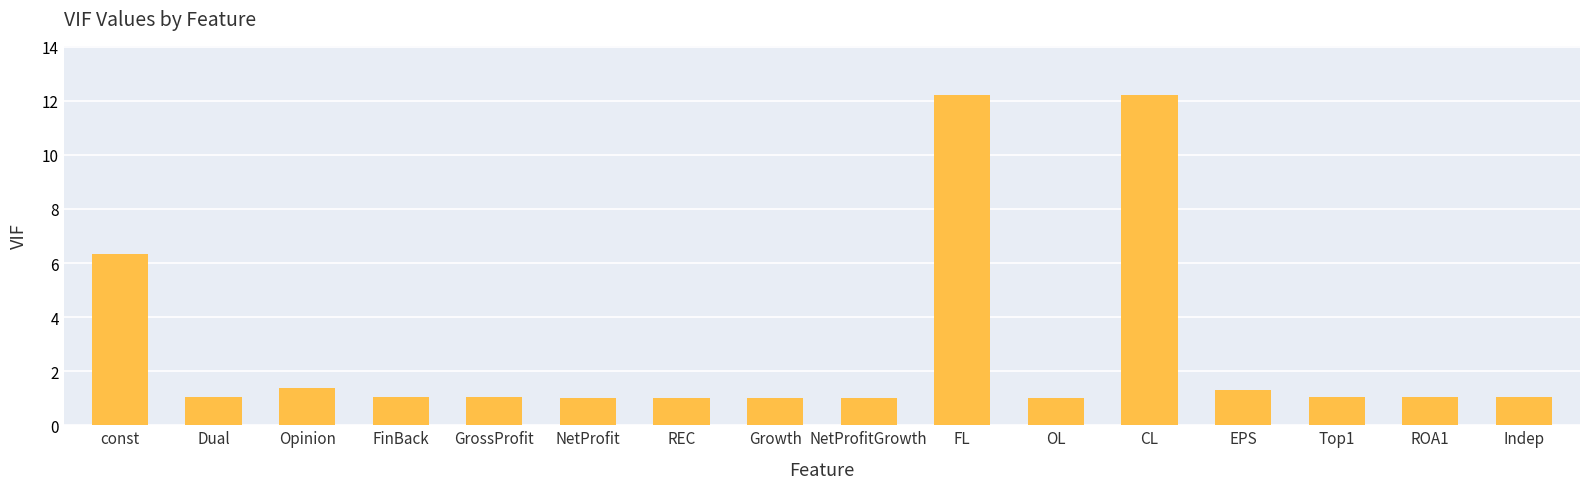

Approximately how many times larger is the value at Indep compared to FL?

0.1